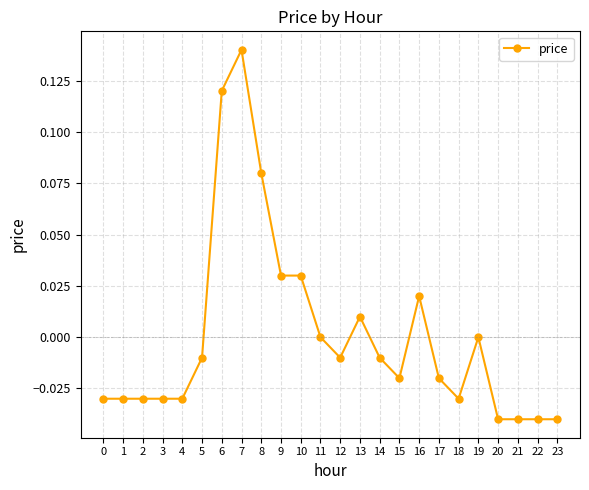

True or false: the data has more than 1 interior local peaks.

True